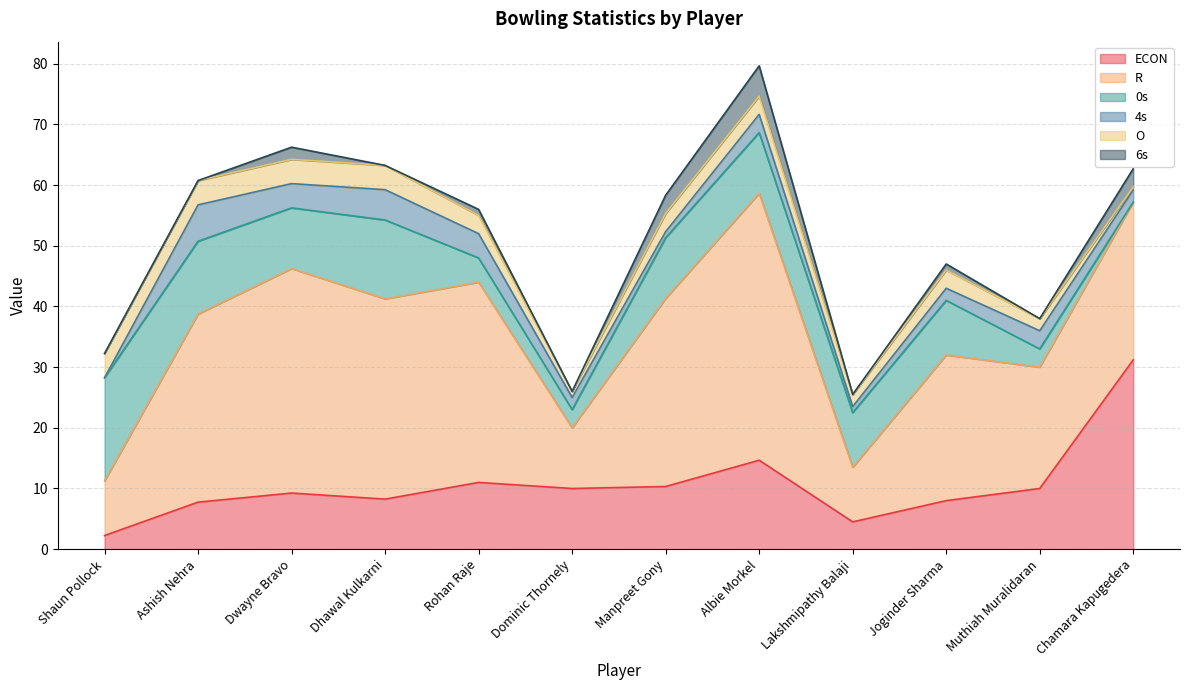

What are all the series names shown in the legend?

ECON, R, 0s, 4s, O, 6s